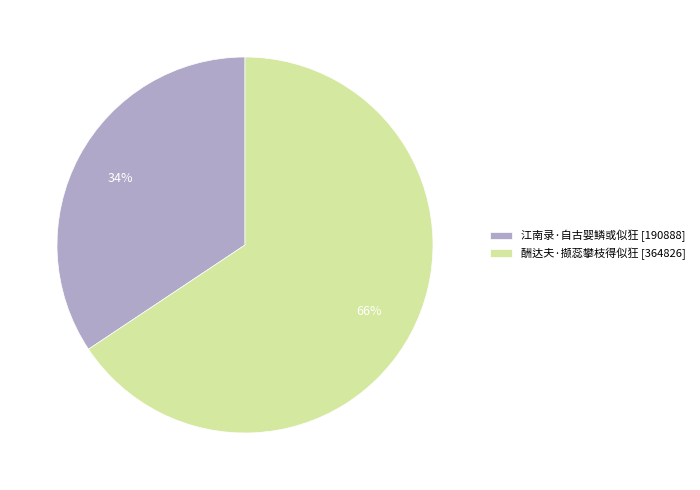

Does 酬达夫·撷蕊攀枝得似狂 account for over 50% of the chart?

Yes